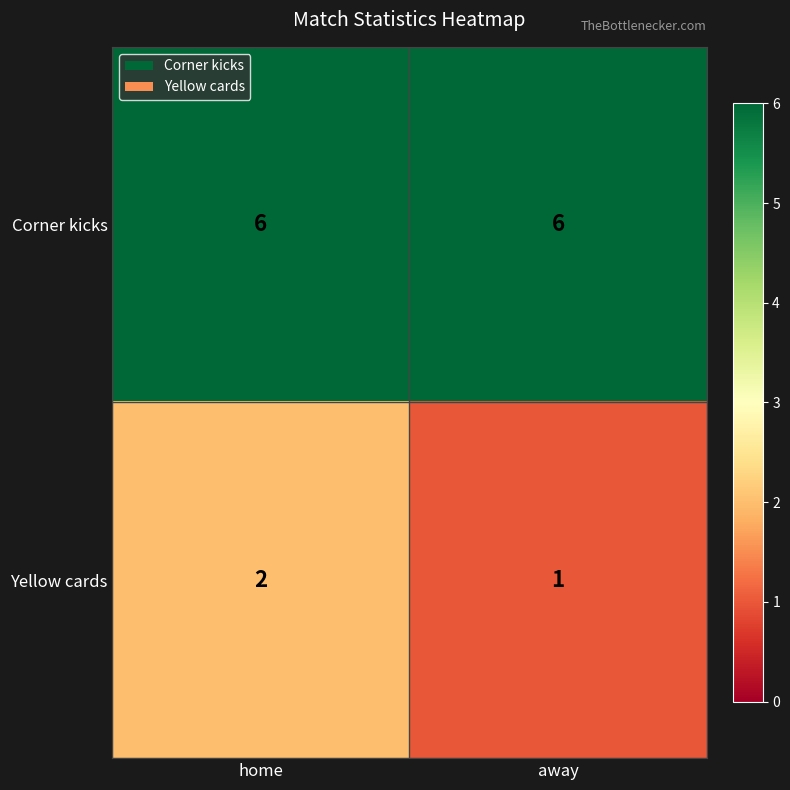

Which series has the widest spread of values?

Yellow cards